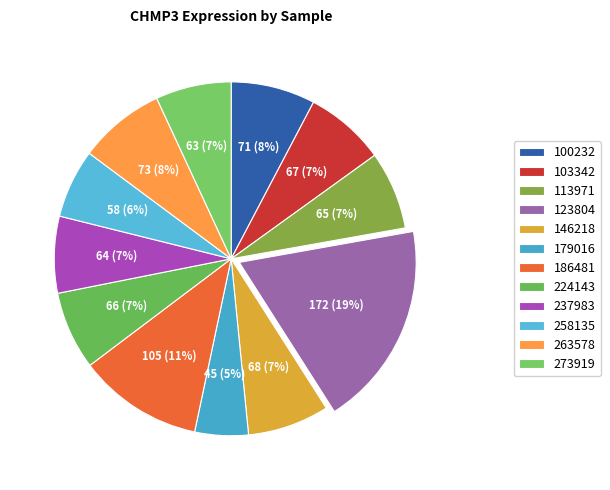

Which category has the biggest portion of the pie?

123804